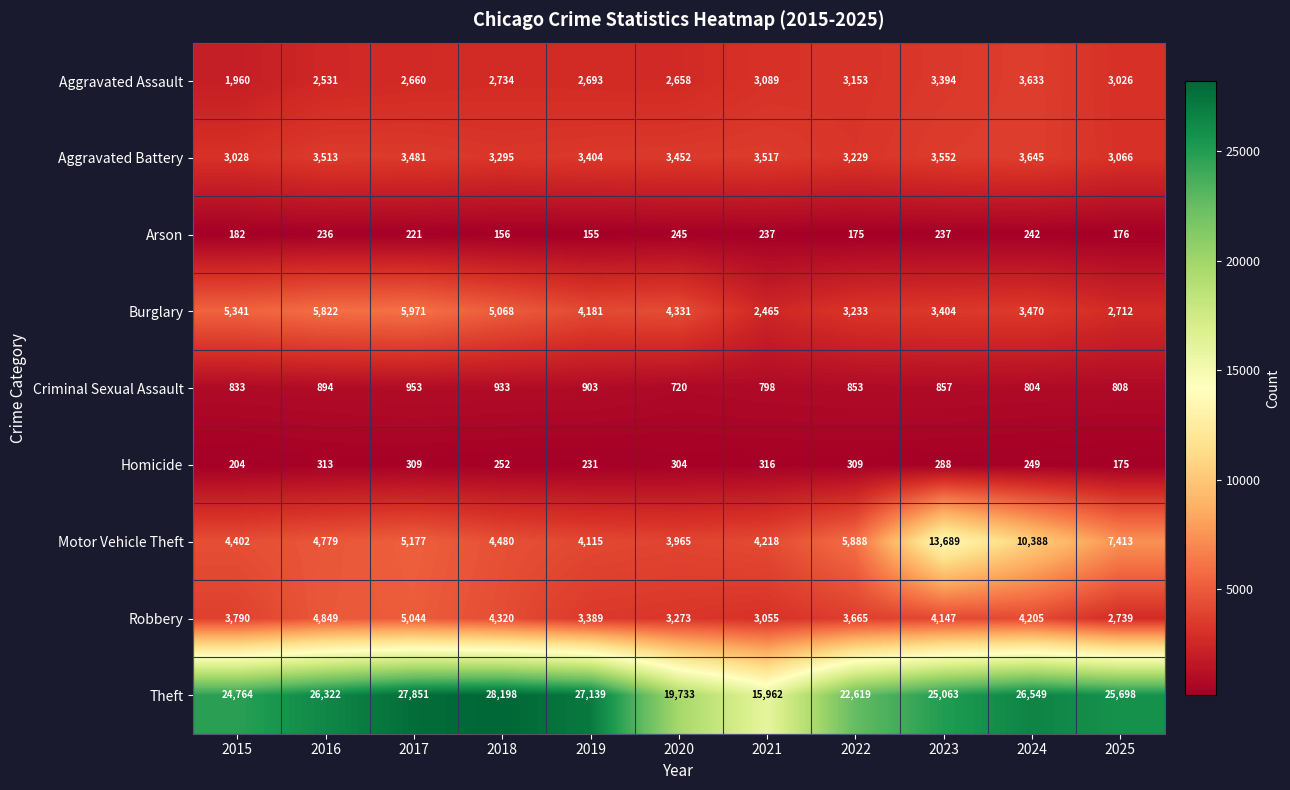

Between 2017 and 2022, which series saw the biggest shift?

Theft